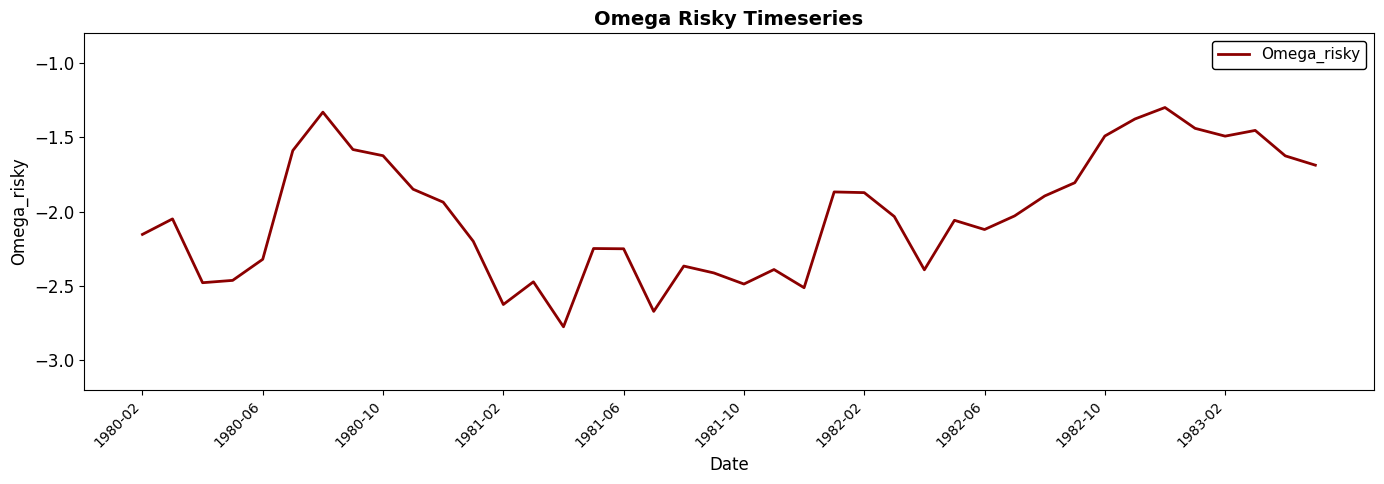

Does the chart have visible grid lines?

No